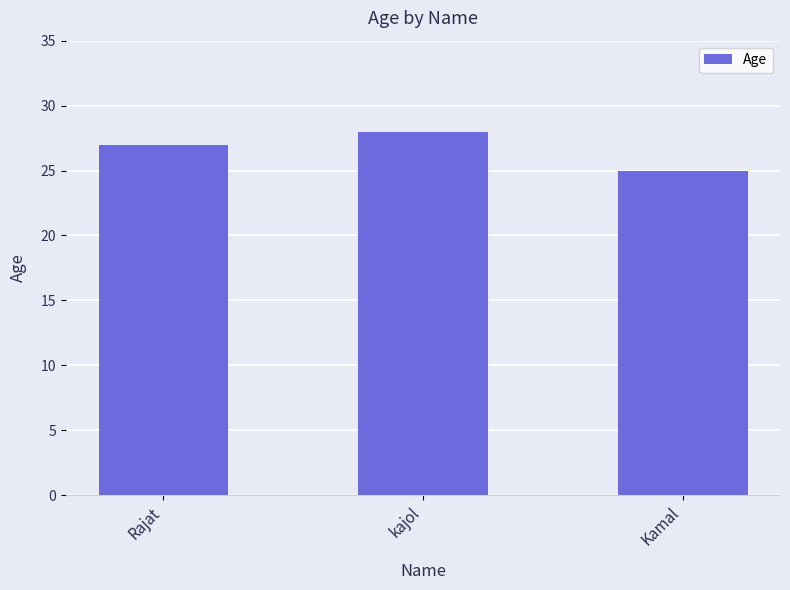

How many data points are less than 27?

1